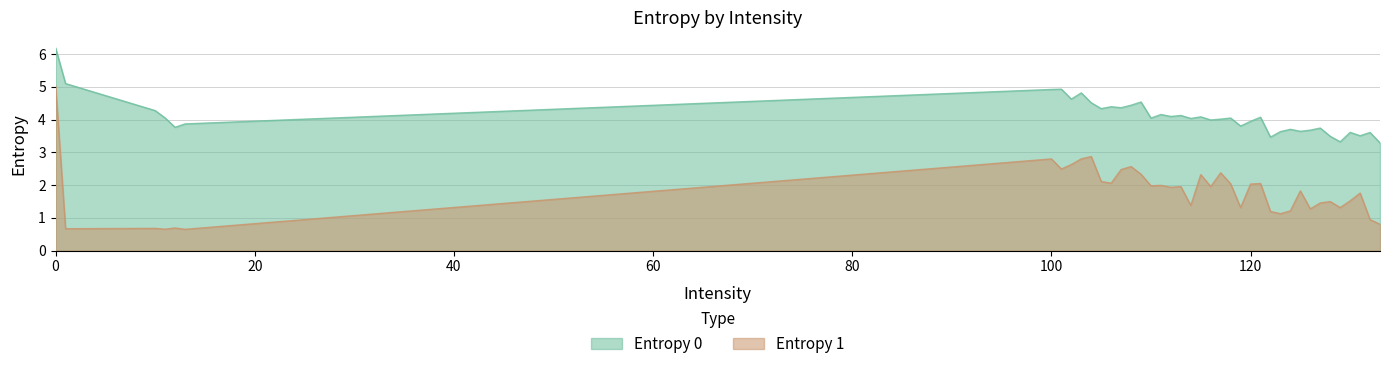

True or false: Entropy 0 and Entropy 1 intersect in this chart.

False